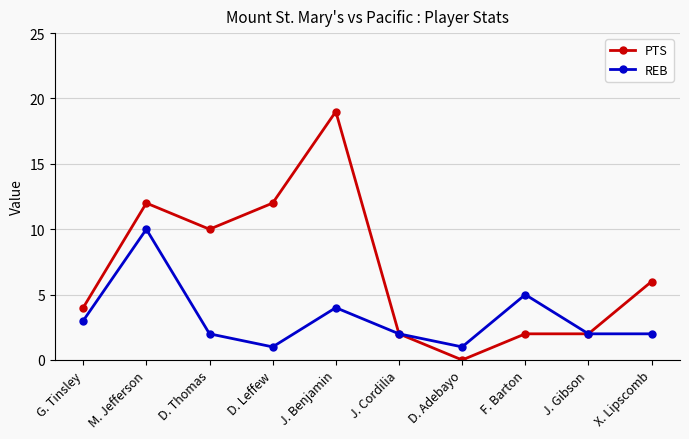

List the series in order of their peak value, lowest first.

REB, PTS